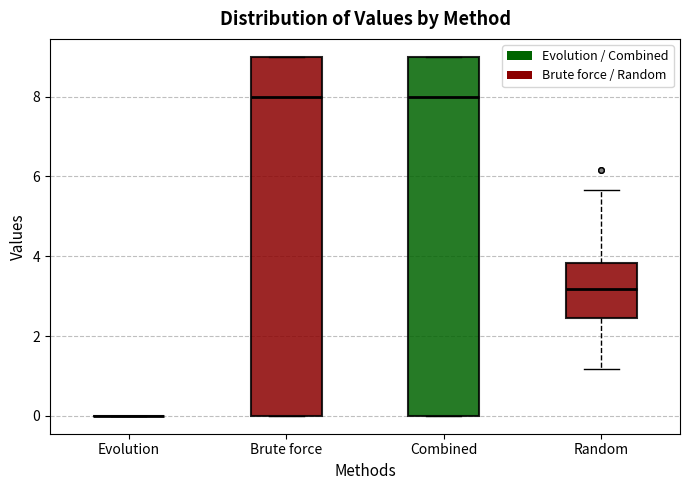

Reading left to right, transcribe this box plot: for each box, give where its median line is, the range the box spans, and where its two whiskers end, as read against the y-axis. The values are not printed on the chart, so give them approximately, as read against the axis.

Evolution: box collapsed to a line at 0.0, whiskers 0.0 to 0.0
Brute force: median 8.0, box 0.0 to 9.0, whiskers 0.0 to 9.0
Combined: median 8.0, box 0.0 to 9.0, whiskers 0.0 to 9.0
Random: median 3.2, box 2.4 to 3.8, whiskers 1.2 to 5.6